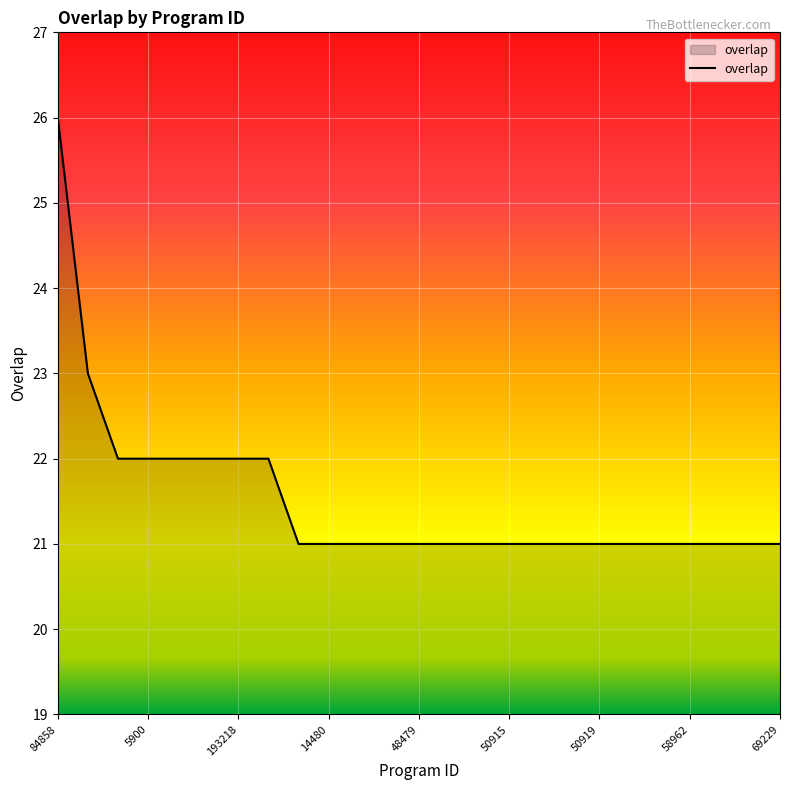

What is the difference between the maximum and minimum values?

5